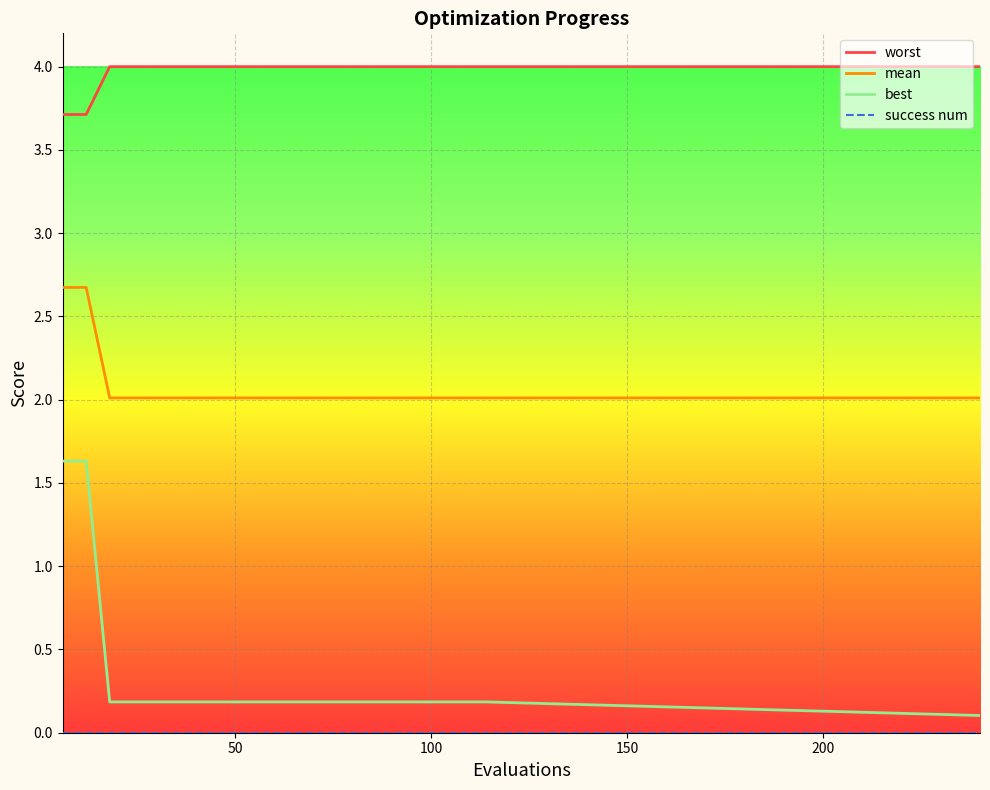

What is the spread (max minus min) of values at 96?

3.8